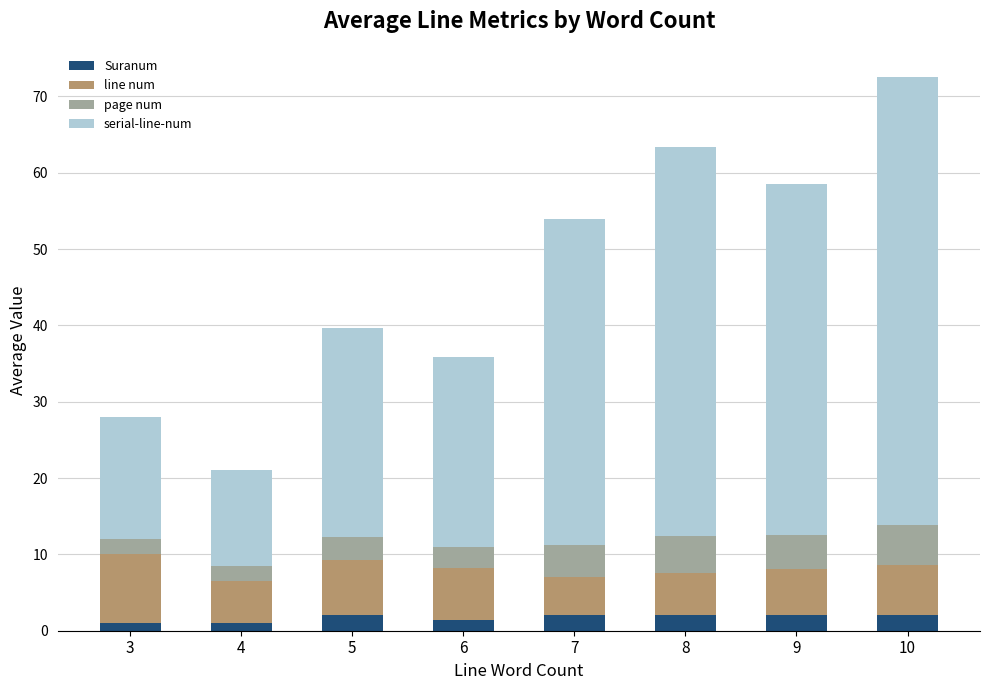

At which category is the sum across all series the highest?

10